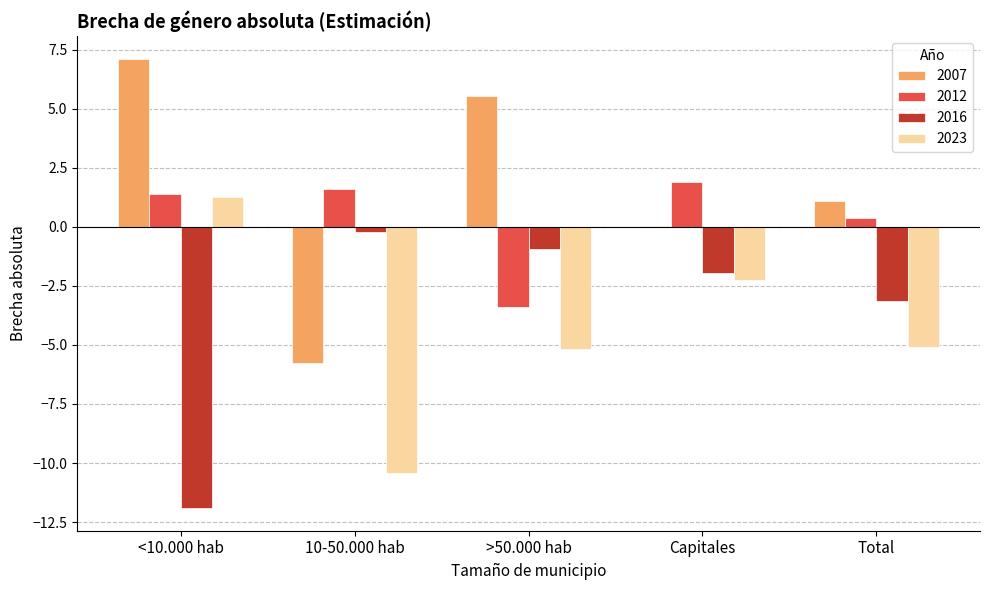

How many categories are shown in the chart?

5